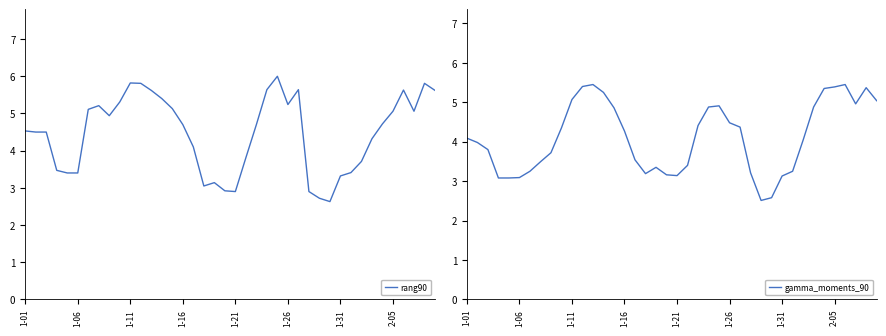

What is the highest value of the rang90 series?

6.0